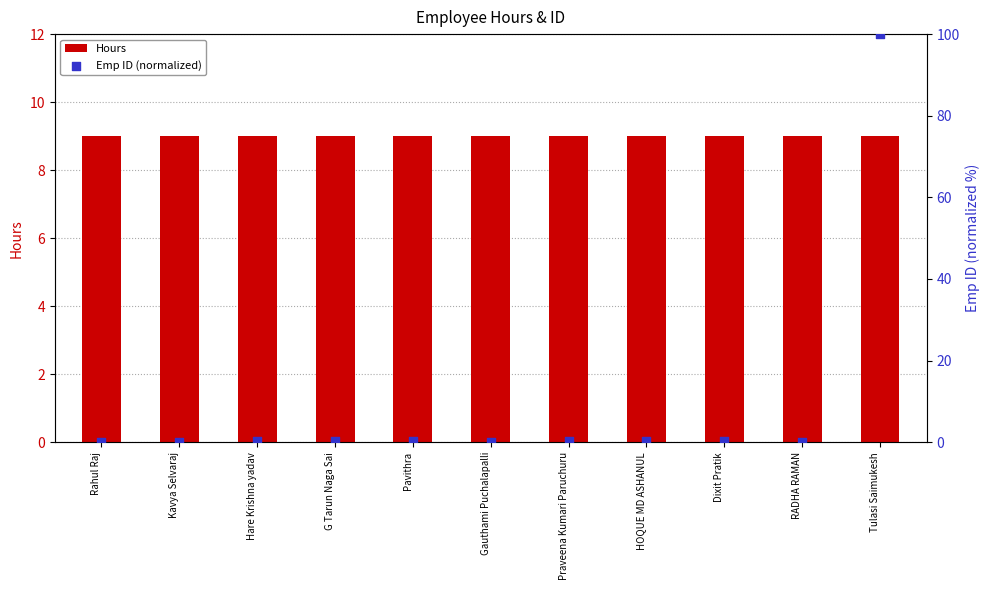

Is the value of Emp ID (normalized) at Gauthami Puchalapalli greater than the value of Hours at G Tarun Naga Sai?

No